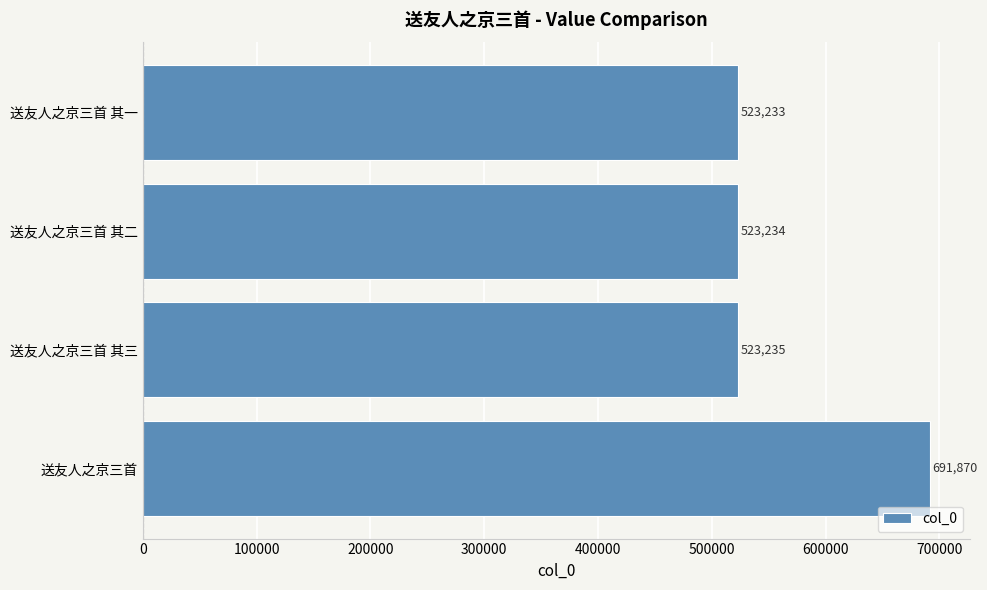

What is the sum of all values?

2261572